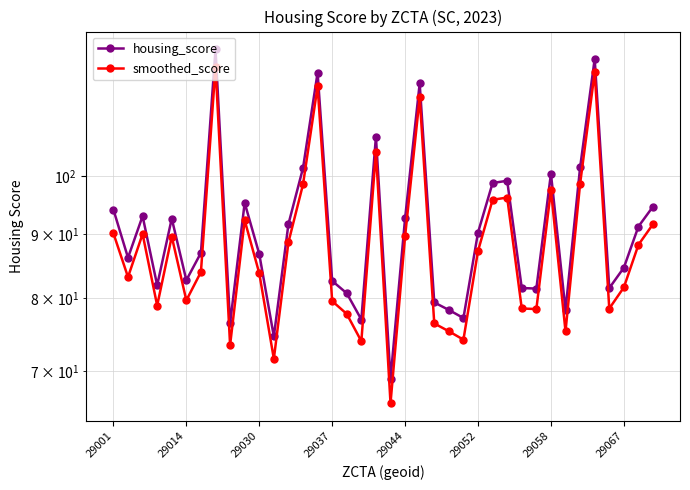

List the series in order of their peak value, lowest first.

smoothed_score, housing_score